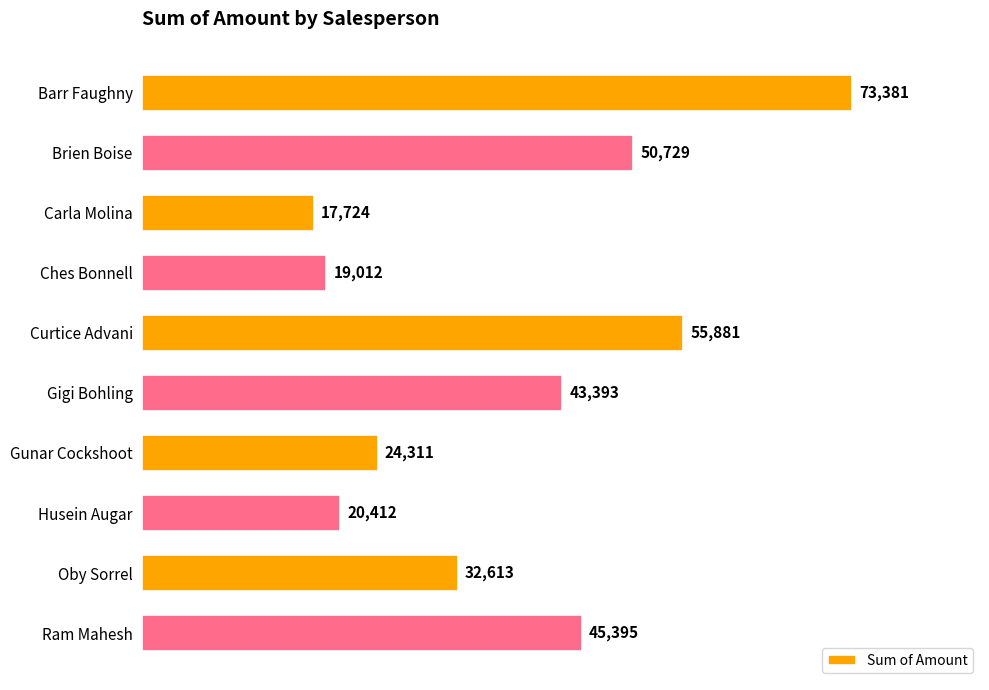

What position from the bottom is Gunar Cockshoot?

4